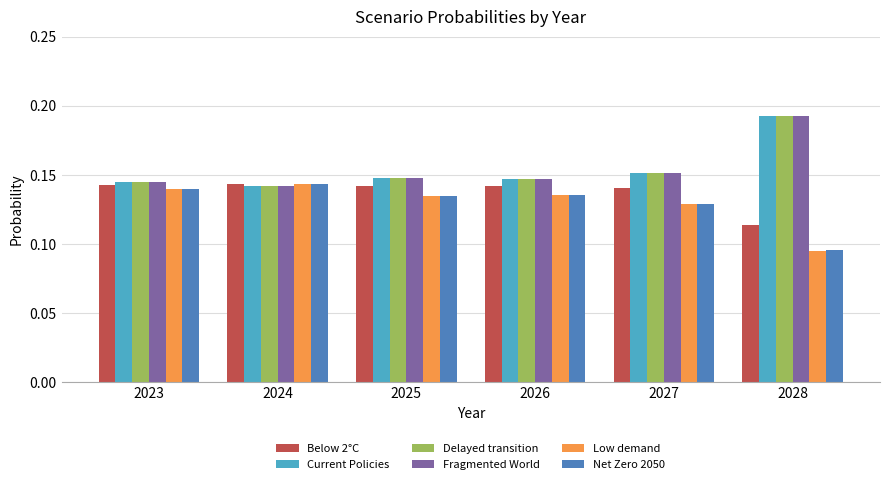

The Current Policies series shows 0.2 at 2024. True or false?

False